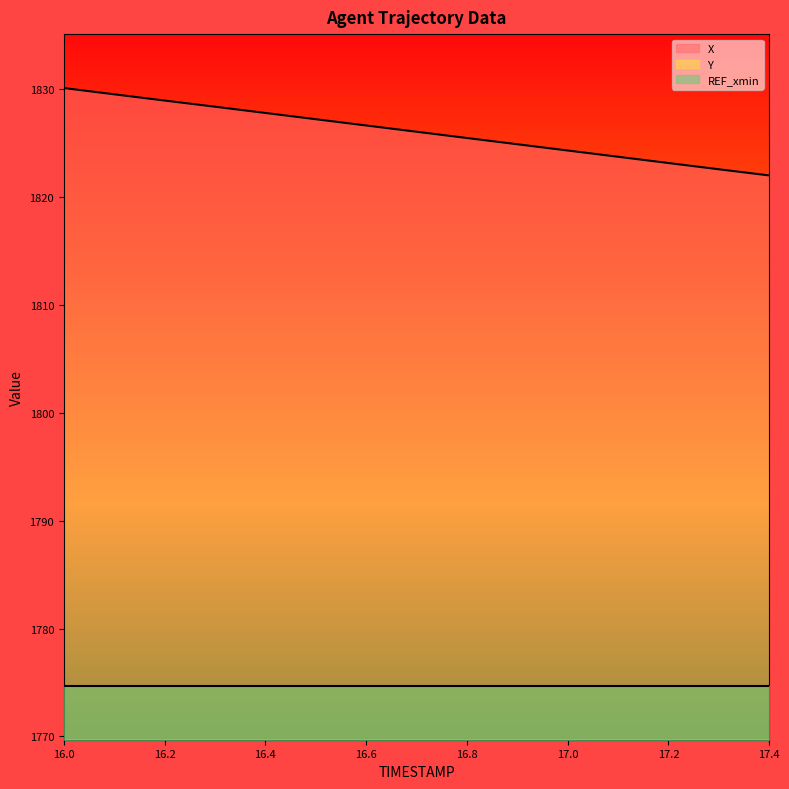

What is the value of the X point at the 9th from the left?

1825.5